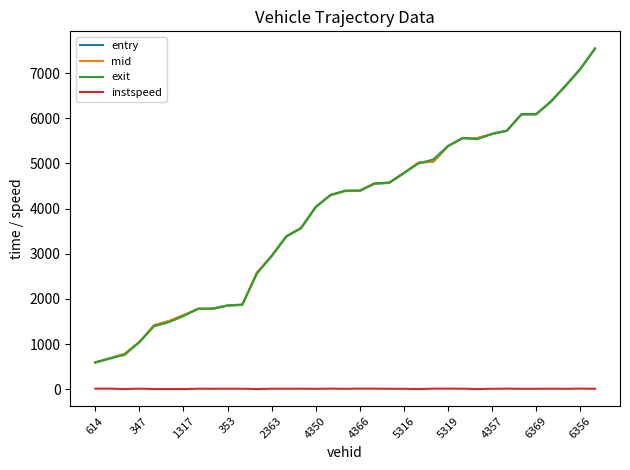

True or false: mid and instspeed cross at least once.

False